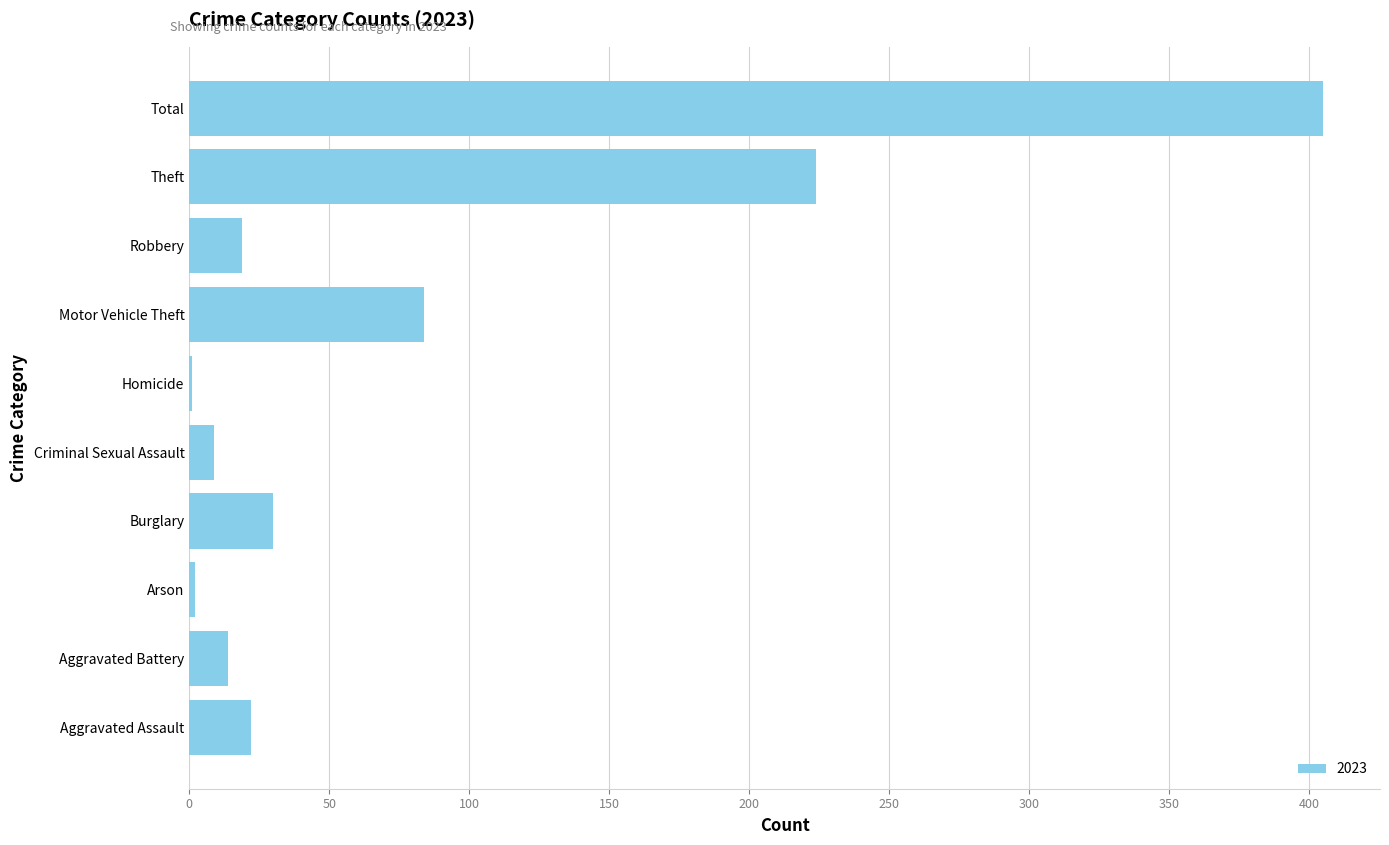

What is the approximate value at Total?

405